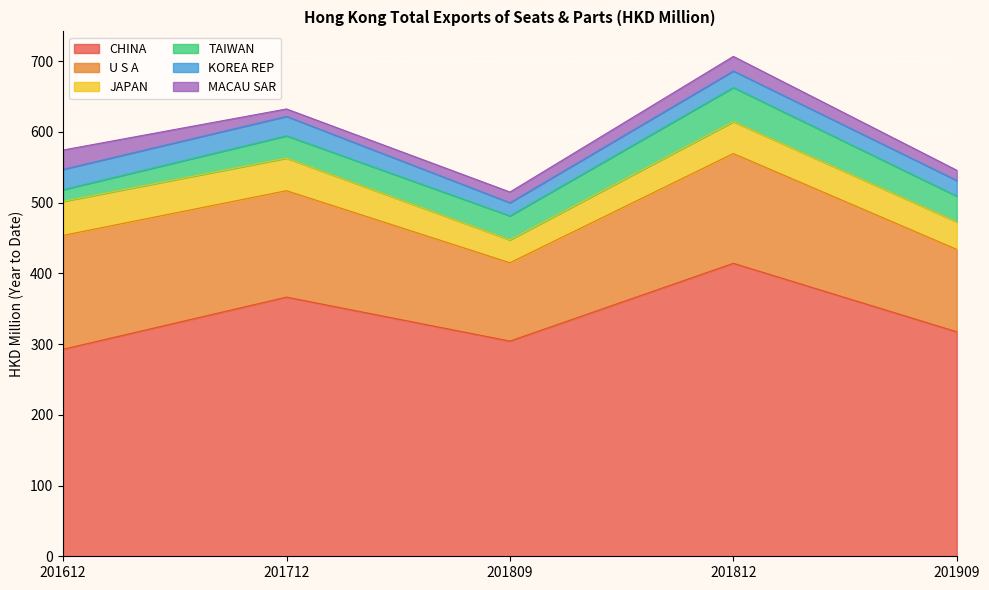

How many interior local peaks does the MACAU SAR series have?

1